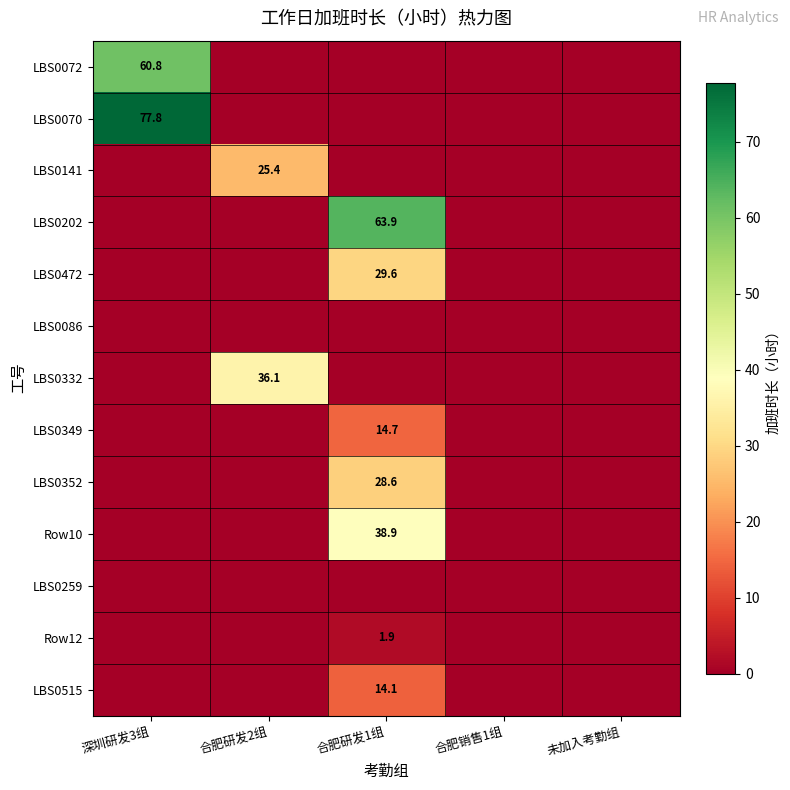

Is it true that Row10 equals 58.0 at 合肥研发1组?

False